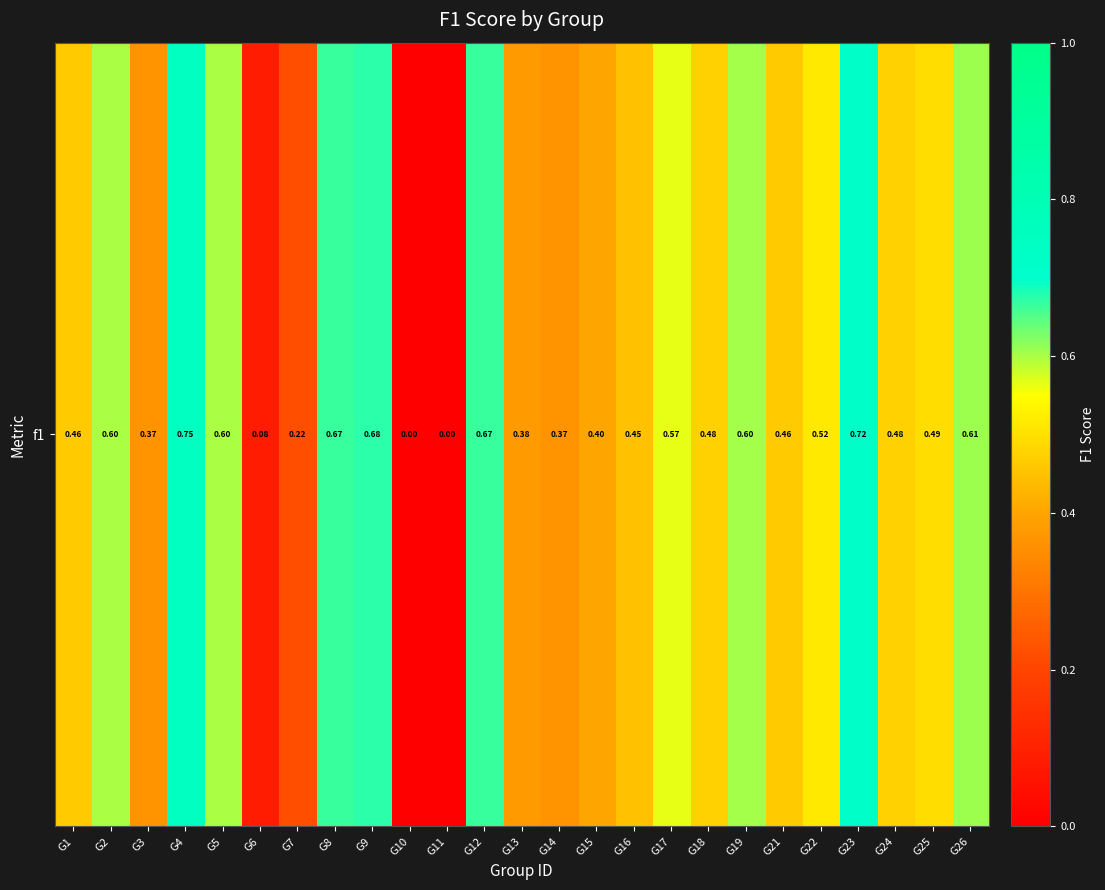

True or false: the data shows 0.4 at G3.

True